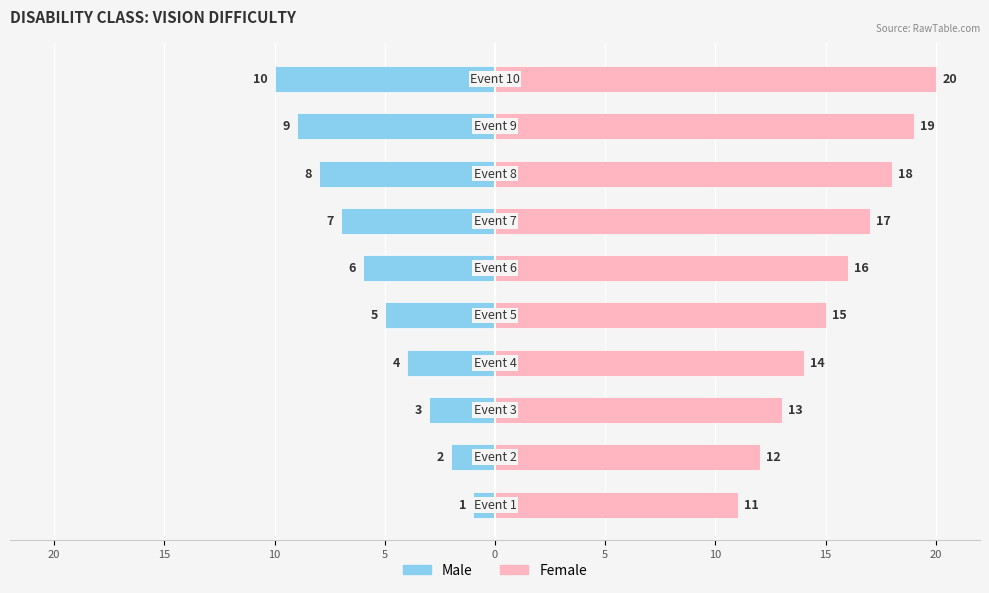

What is the value of the Female bar at the 1st from the left?

11